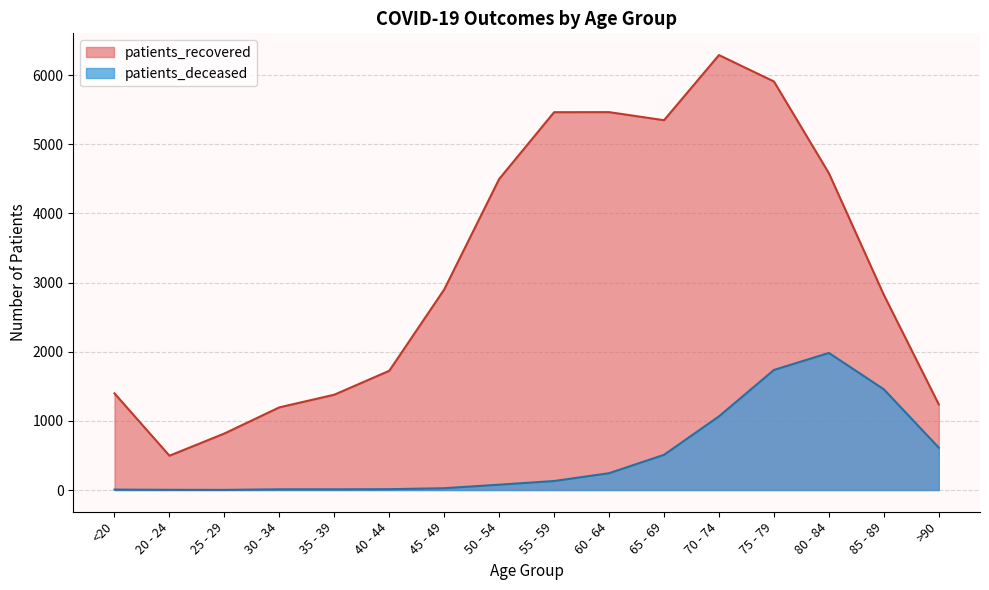

True or false: patients_deceased has a value of 2 at 25 - 29.

True